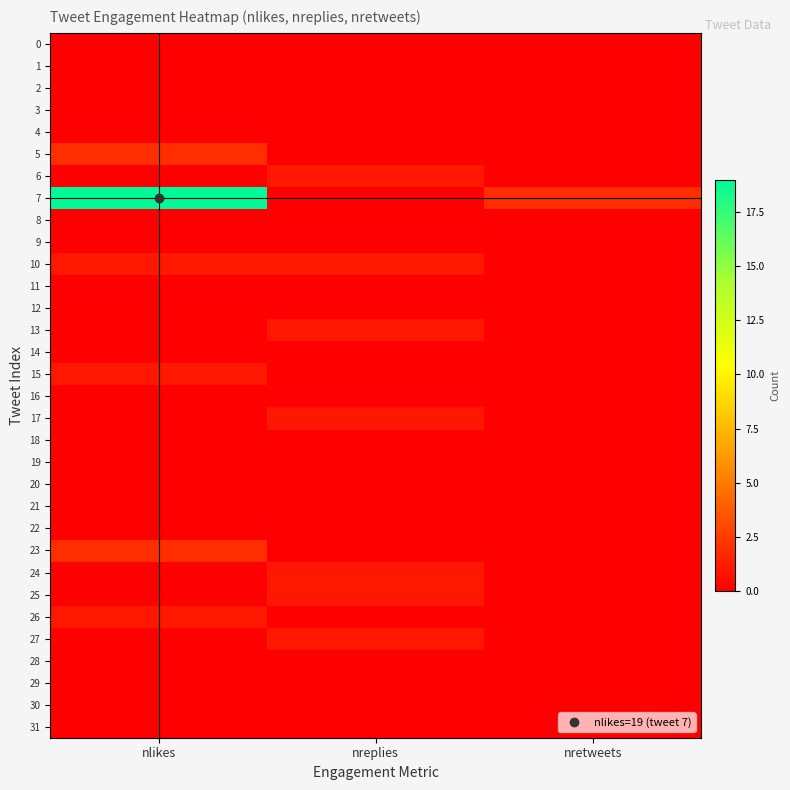

Which series has the largest range (max minus min)?

7